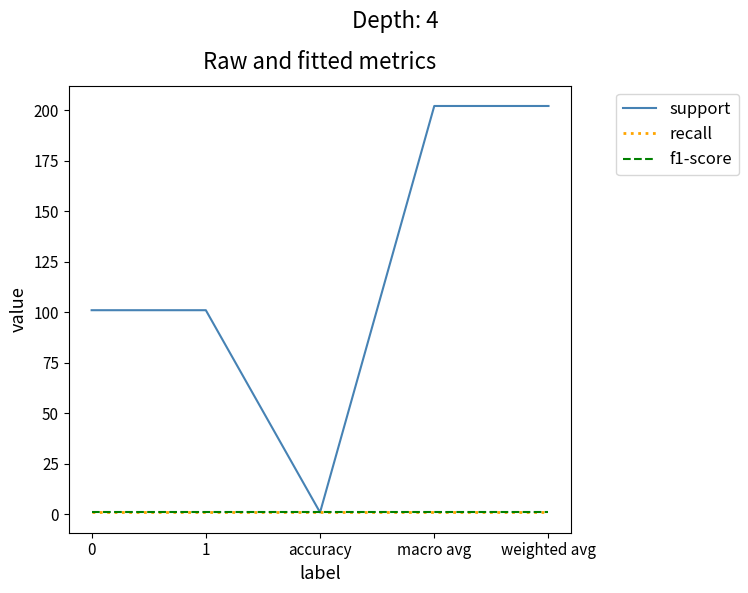

What is the minimum value shown in the chart?

1